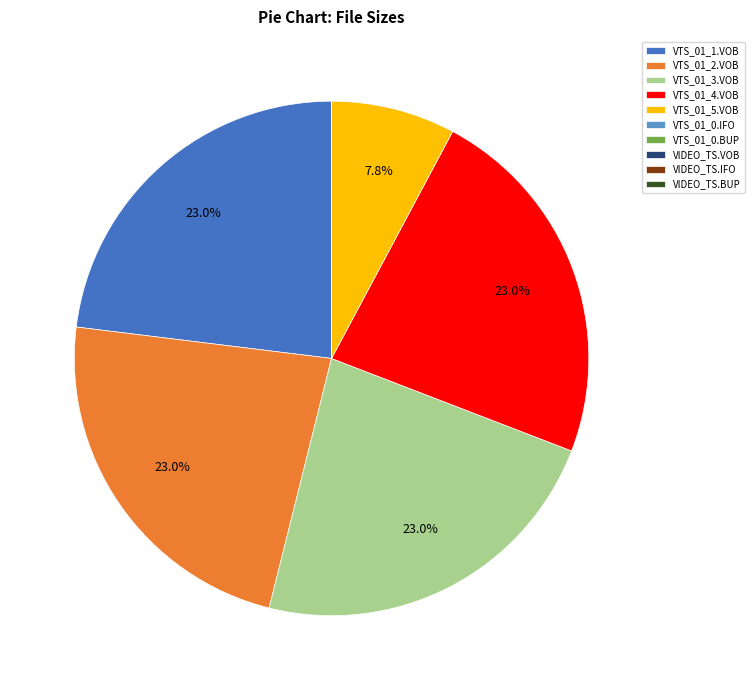

The VTS_01_4.VOB slice represents 7% of the pie. True or false?

False